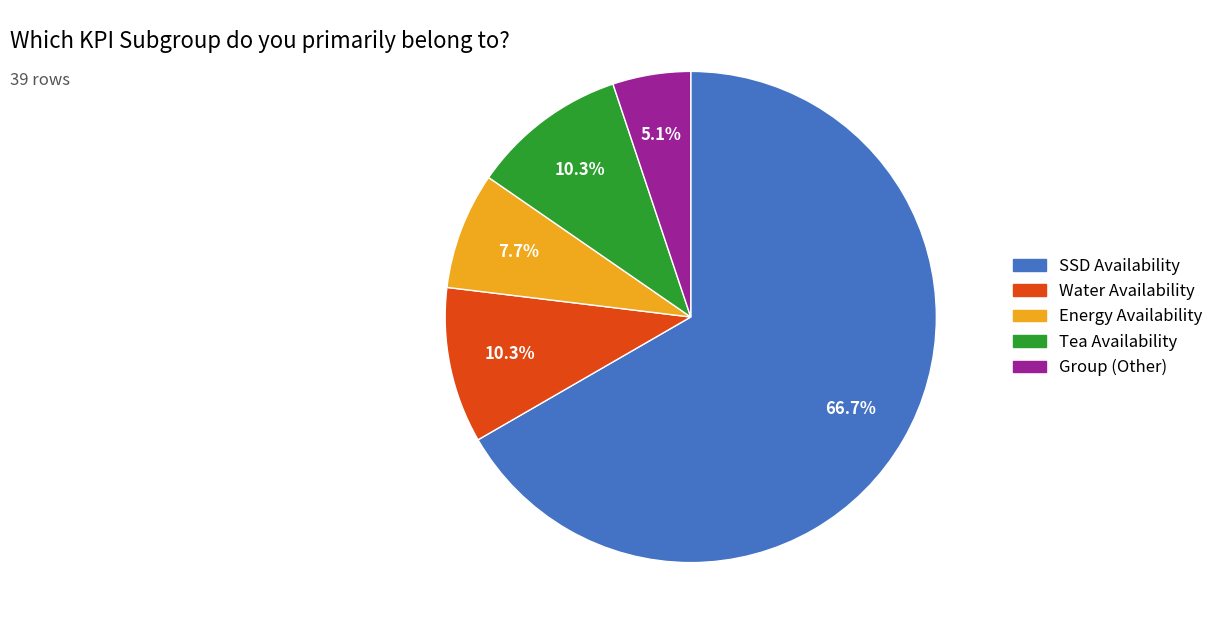

Count the number of slices in the pie.

5